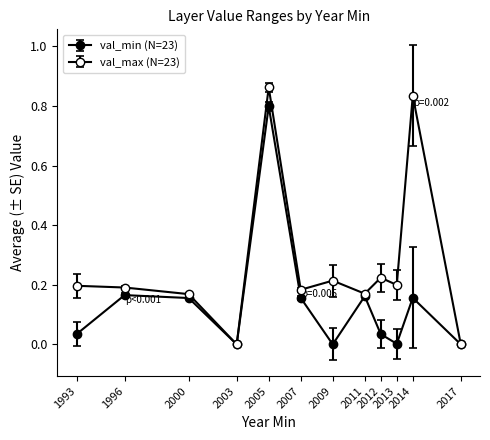

How many lines are shown in the chart?

2